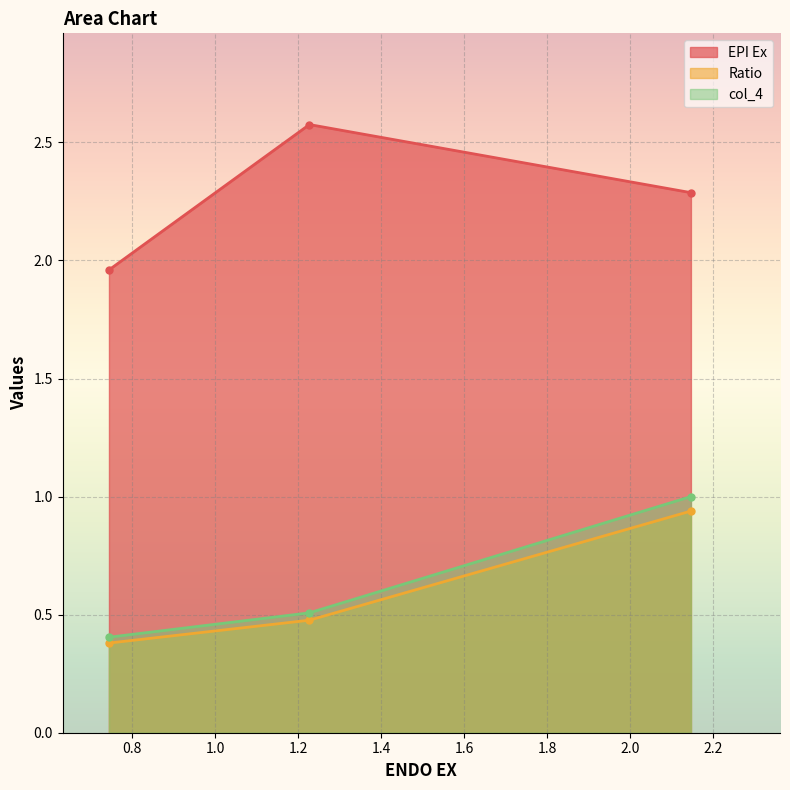

Does the chart display data point markers on the line(s)?

Yes